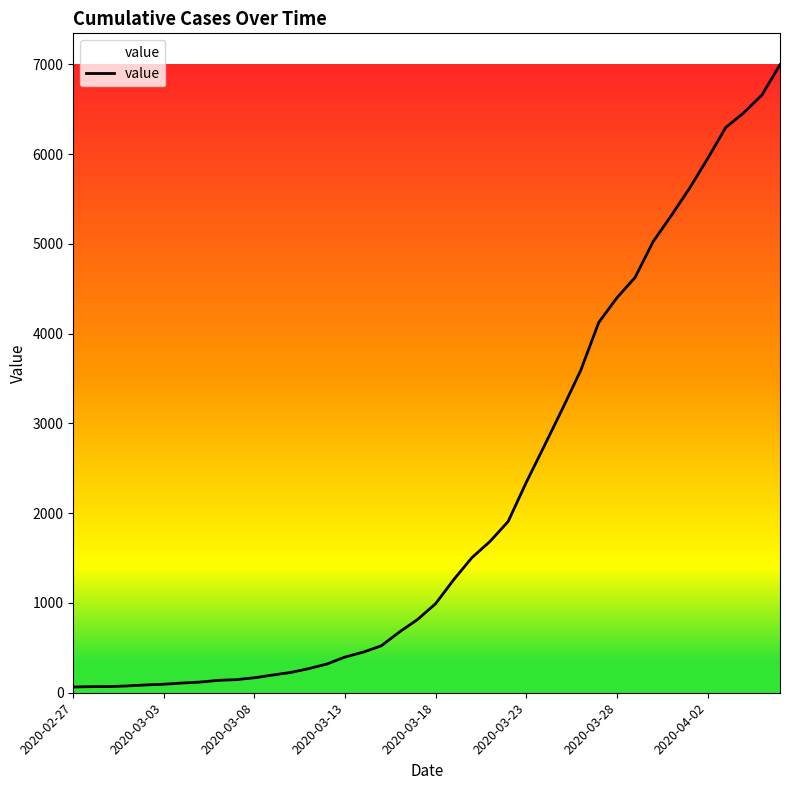

What is the maximum value shown in the chart?

6995